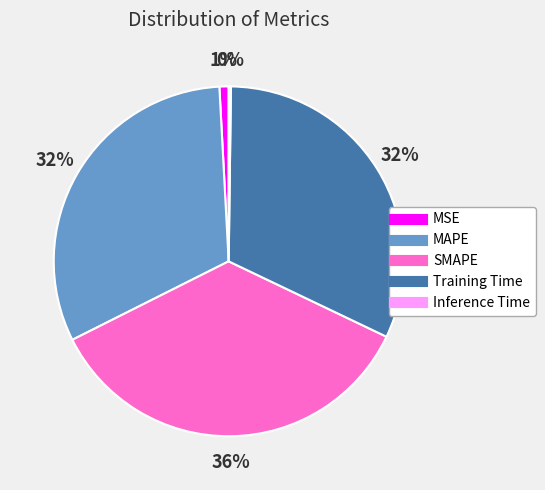

Combined, do SMAPE and Training Time account for over 50%?

Yes